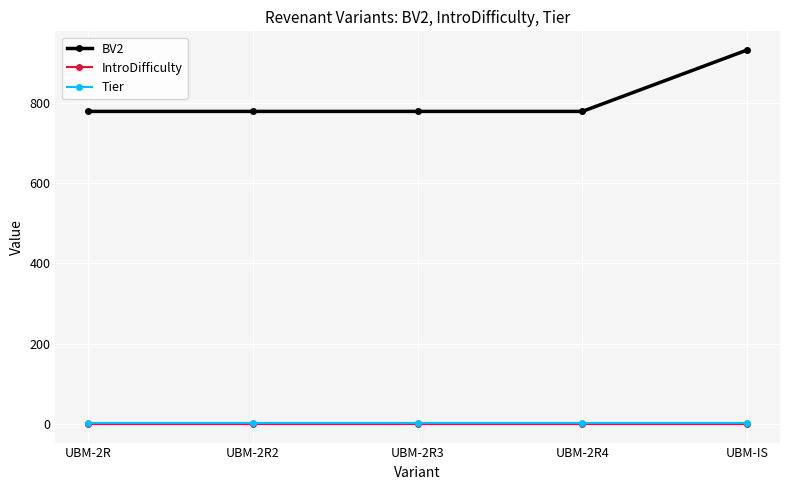

True or false: BV2 has a value of 779 at UBM-2R2.

True